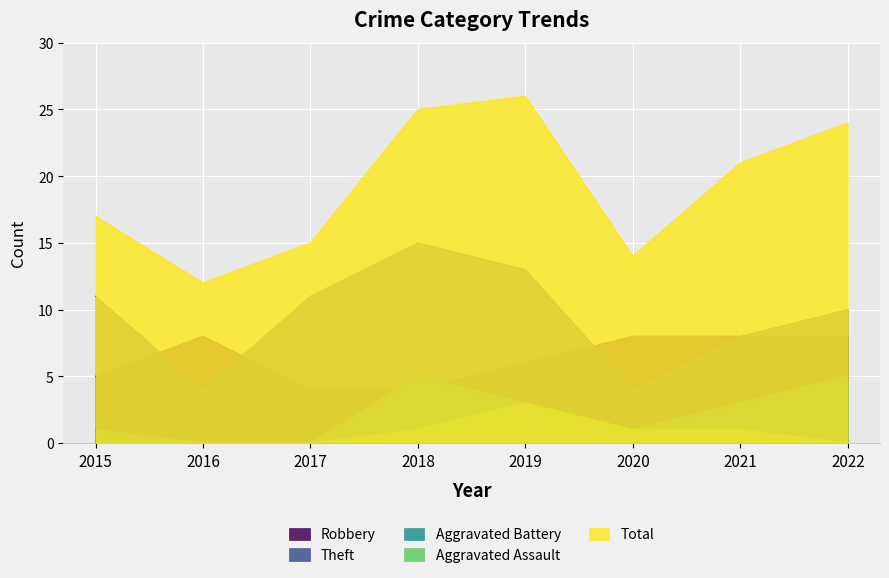

What is the average value of the Aggravated Battery series?

2